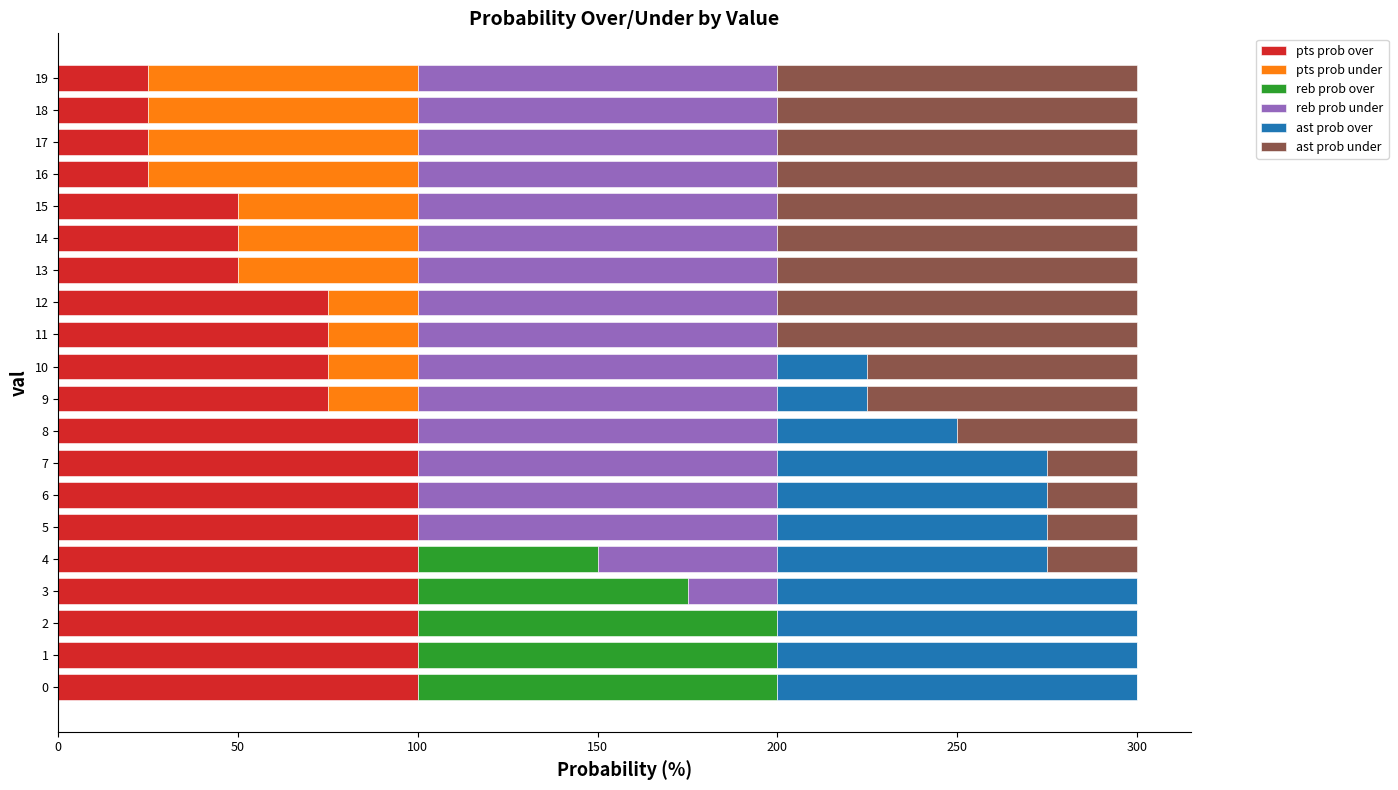

What is the maximum value for pts prob over?

100